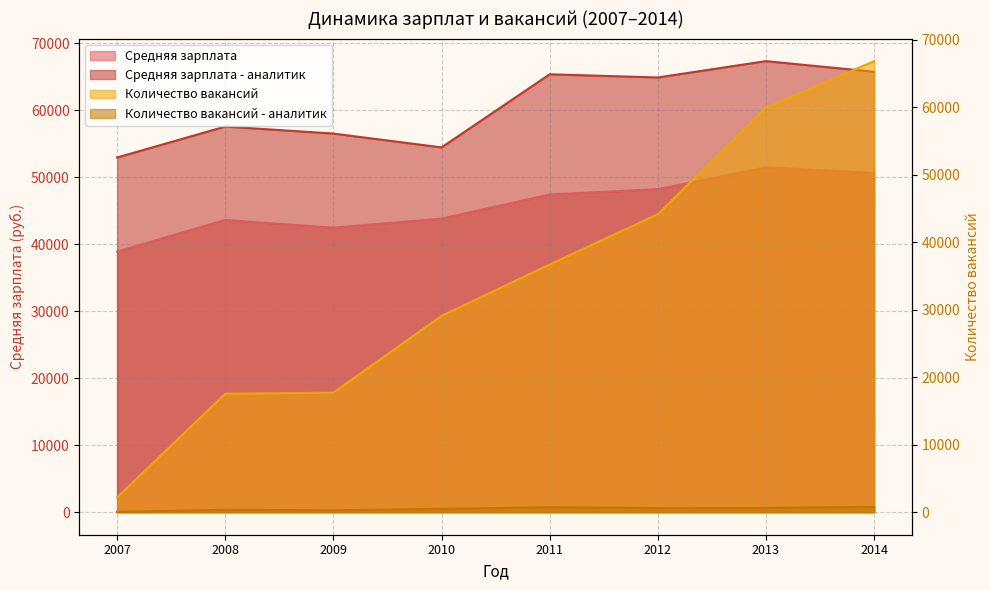

What is the minimum value for Количество вакансий - аналитик?

40